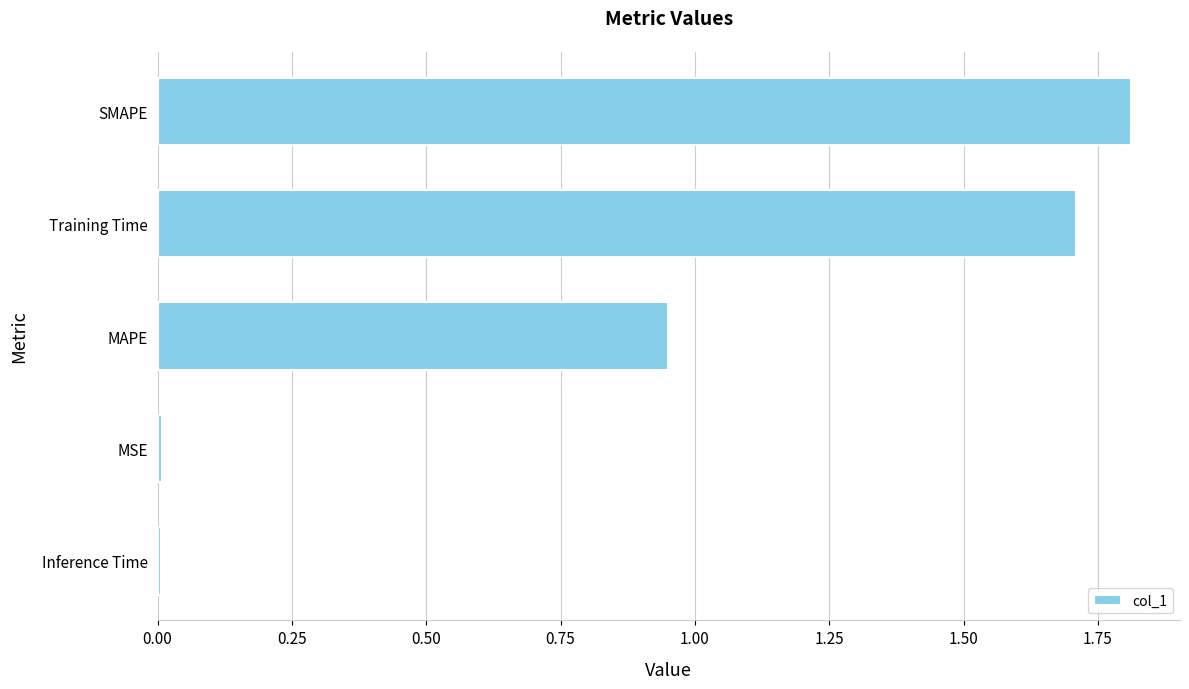

The chart shows a value of 1.7 at Training Time. True or false?

True